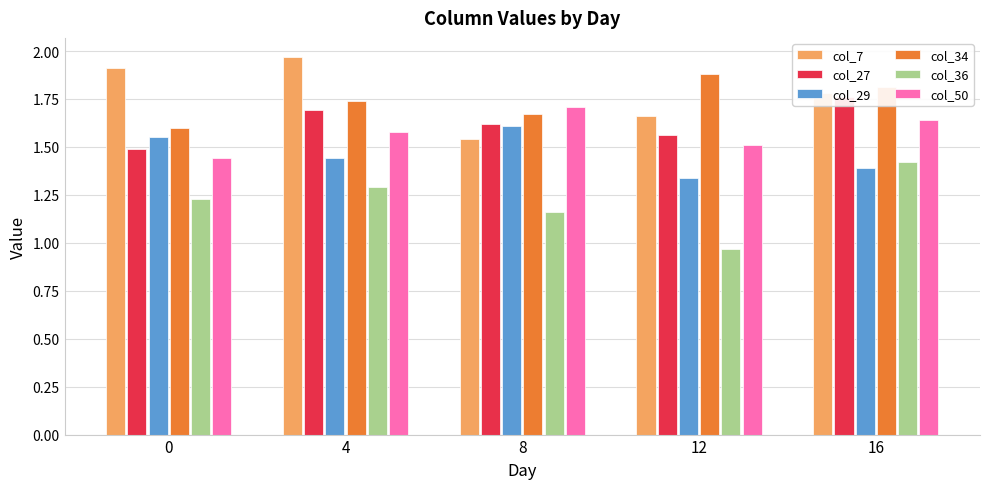

How many bars are there in each group?

6